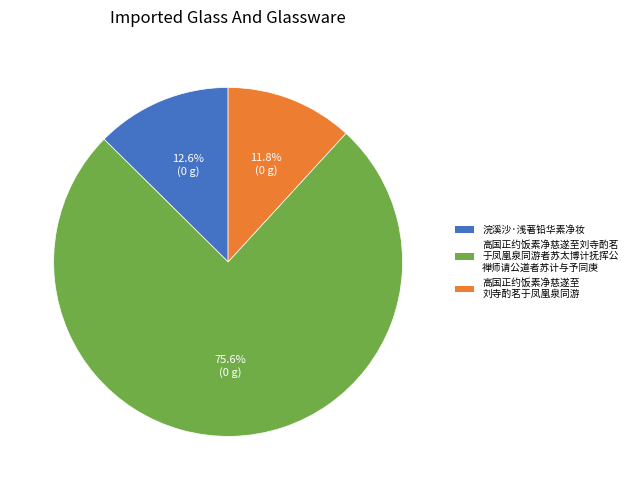

Does any single category account for the majority?

Yes